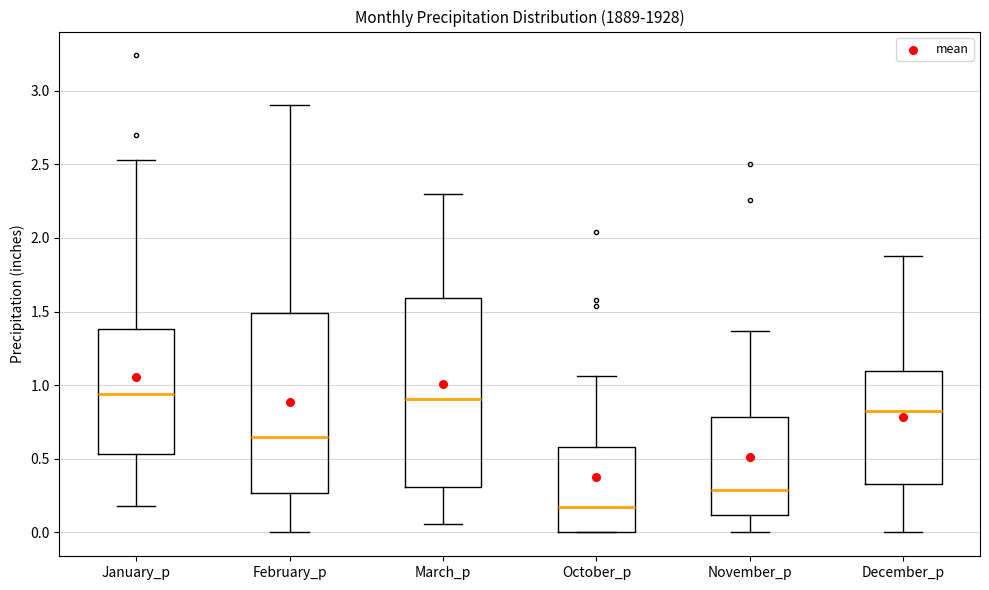

Reading left to right, transcribe this box plot: for each box, give where its median line is, the range the box spans, and where its two whiskers end, as read against the y-axis. The values are not printed on the chart, so give them approximately, as read against the axis.

January_p: median 0.95, box 0.55 to 1.40, whiskers 0.20 to 2.55
February_p: median 0.65, box 0.25 to 1.50, whiskers 0.00 to 2.90
March_p: median 0.90, box 0.30 to 1.60, whiskers 0.05 to 2.30
October_p: median 0.20, box 0.00 to 0.60, whiskers 0.00 to 1.05
November_p: median 0.30, box 0.10 to 0.80, whiskers 0.00 to 1.35
December_p: median 0.85, box 0.35 to 1.10, whiskers 0.00 to 1.90